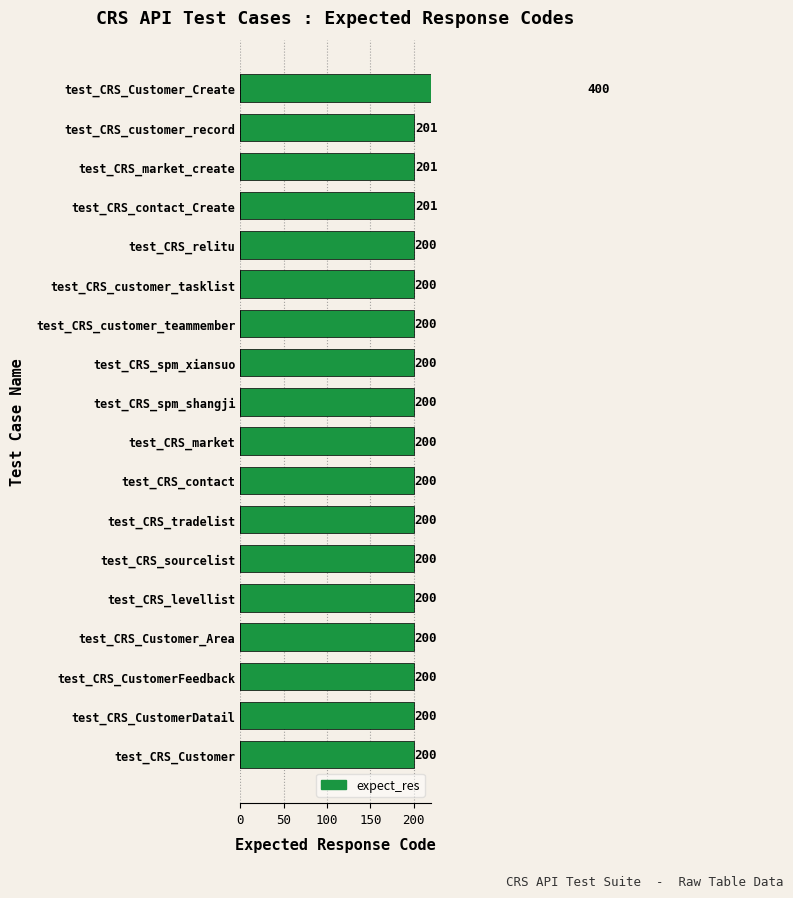

Count the number of categories in the chart.

18